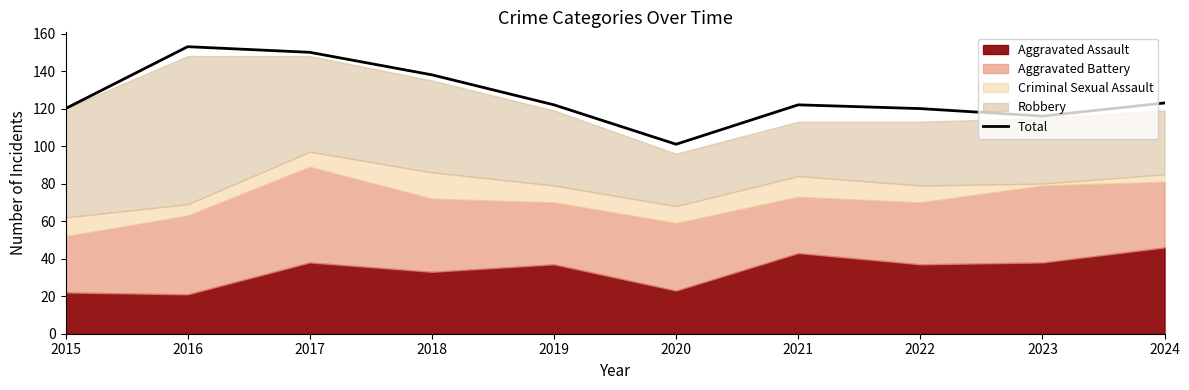

What is the change in value from 2016 to 2024?

-30